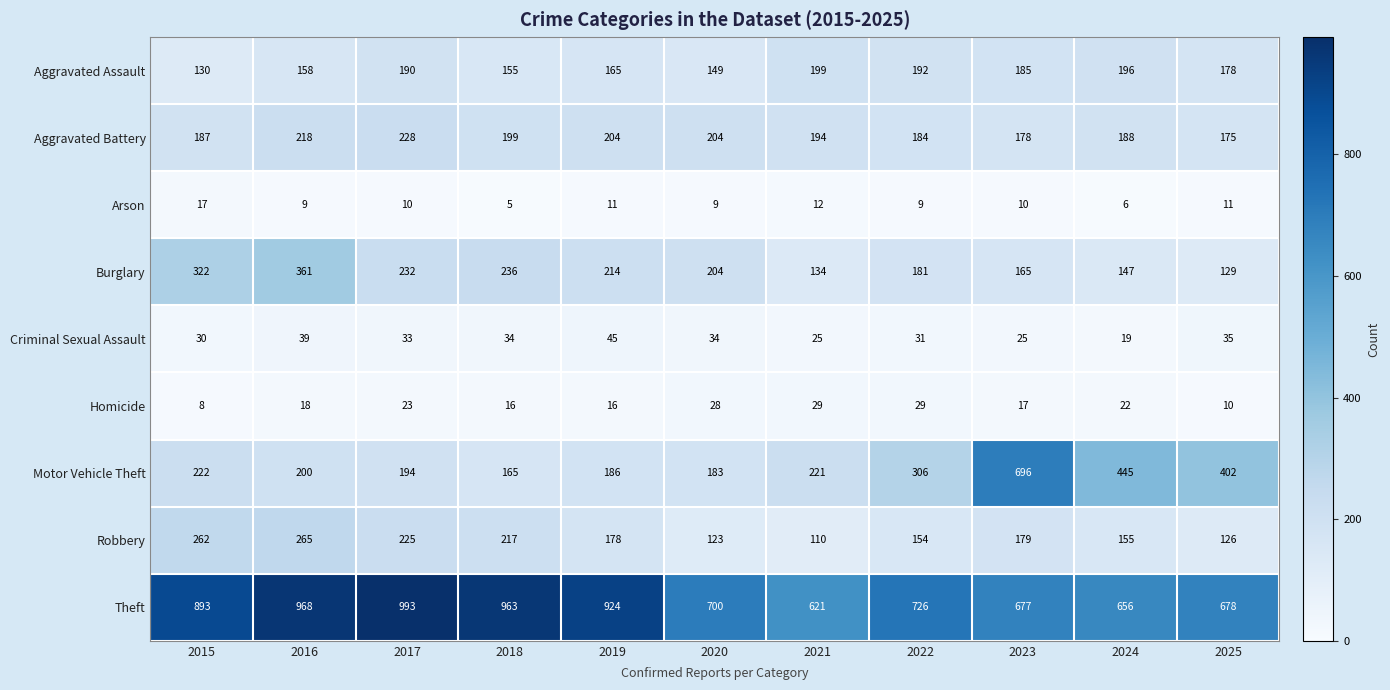

Which series has the largest range (max minus min)?

Motor Vehicle Theft